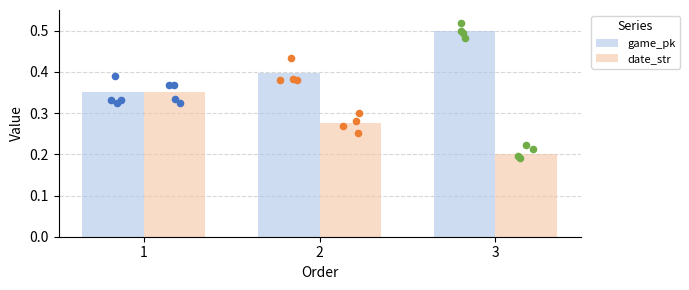

Which series has the largest total across all categories?

game_pk